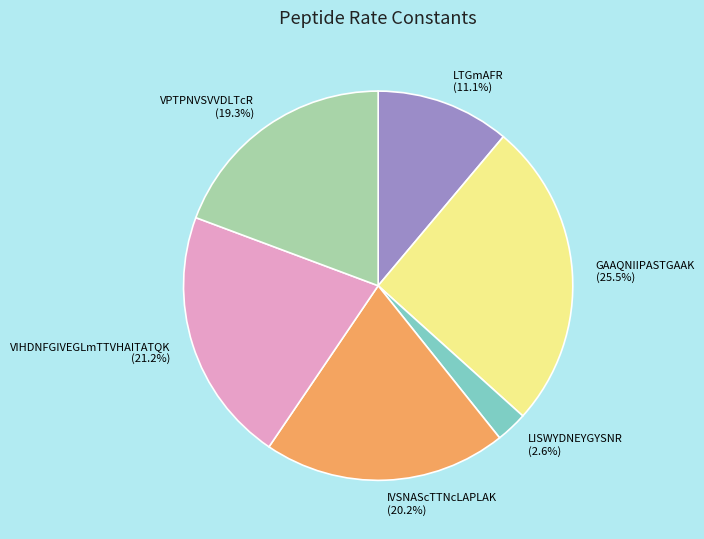

To the nearest percent, what portion does VIHDNFGIVEGLmTTVHAITATQK represent?

21%